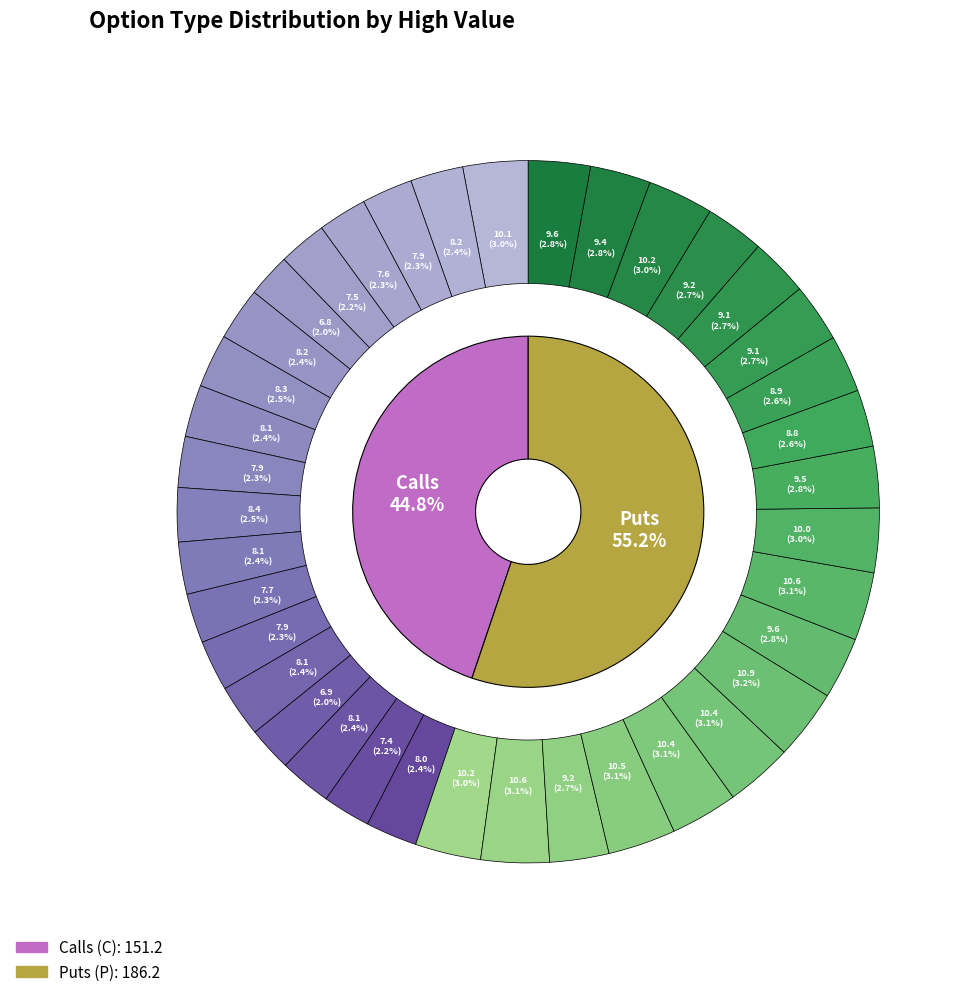

Which series has the largest range (max minus min)?

C